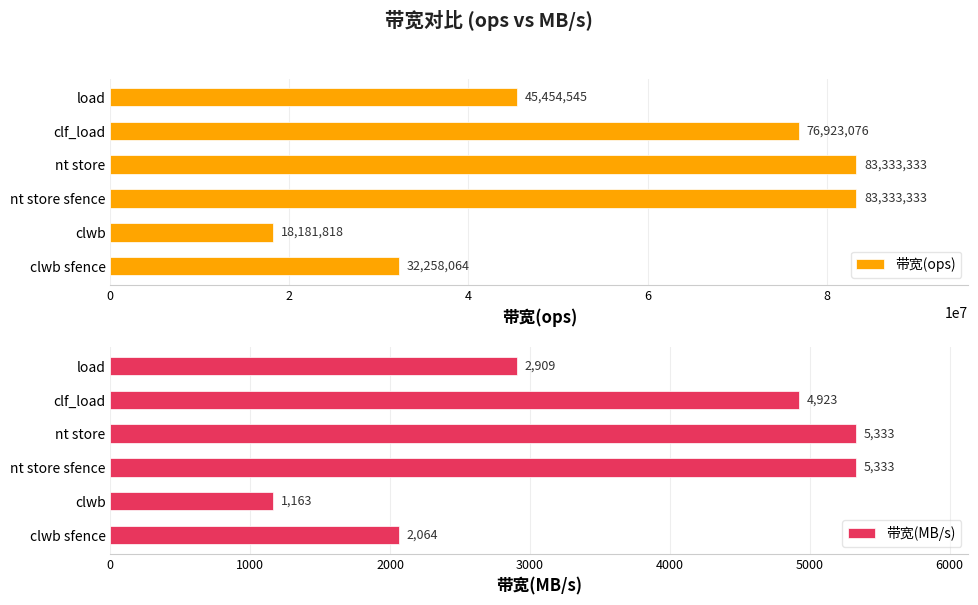

The 带宽(MB/s) series shows 4923 at clf_load. True or false?

True